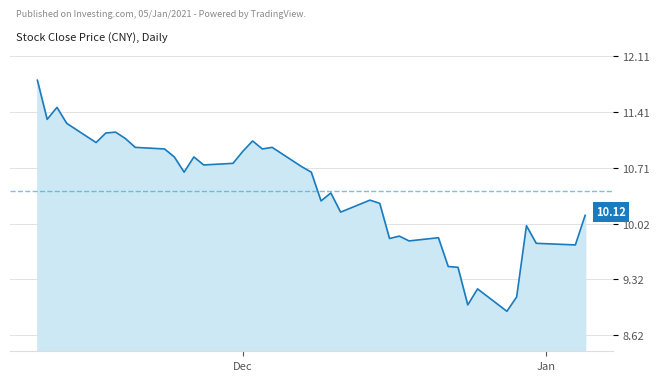

What is the average value?

10.4